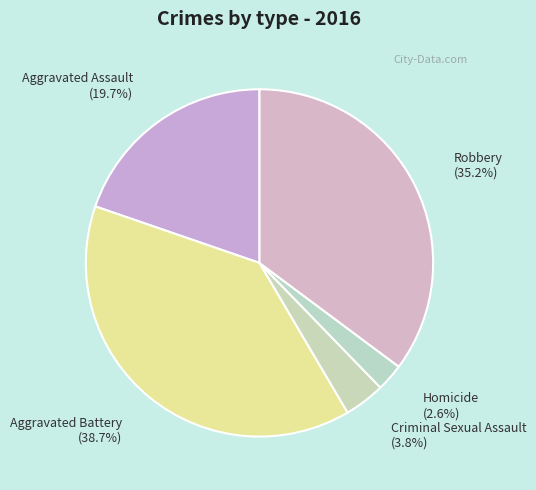

Do Homicide and Aggravated Assault together represent more than half of the pie?

No